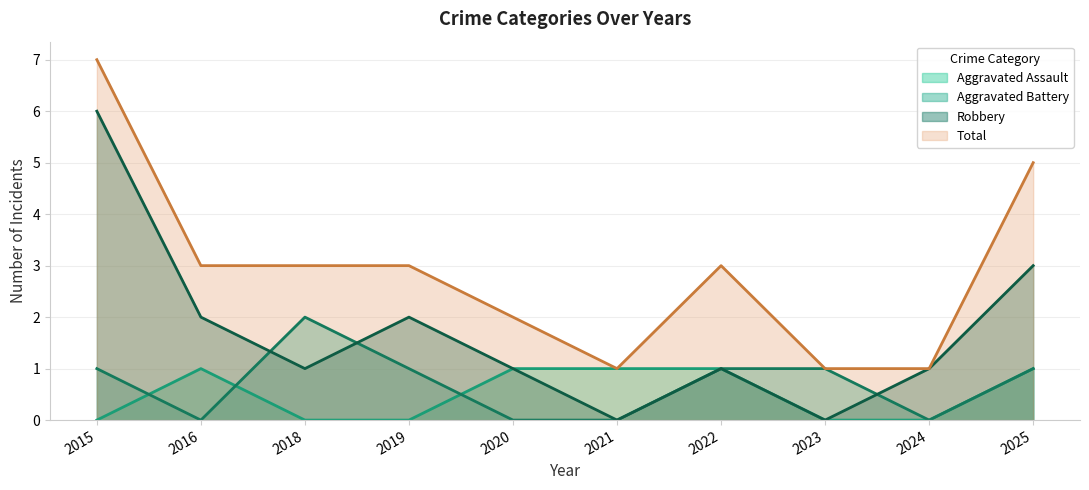

Which series has the widest spread of values?

Robbery